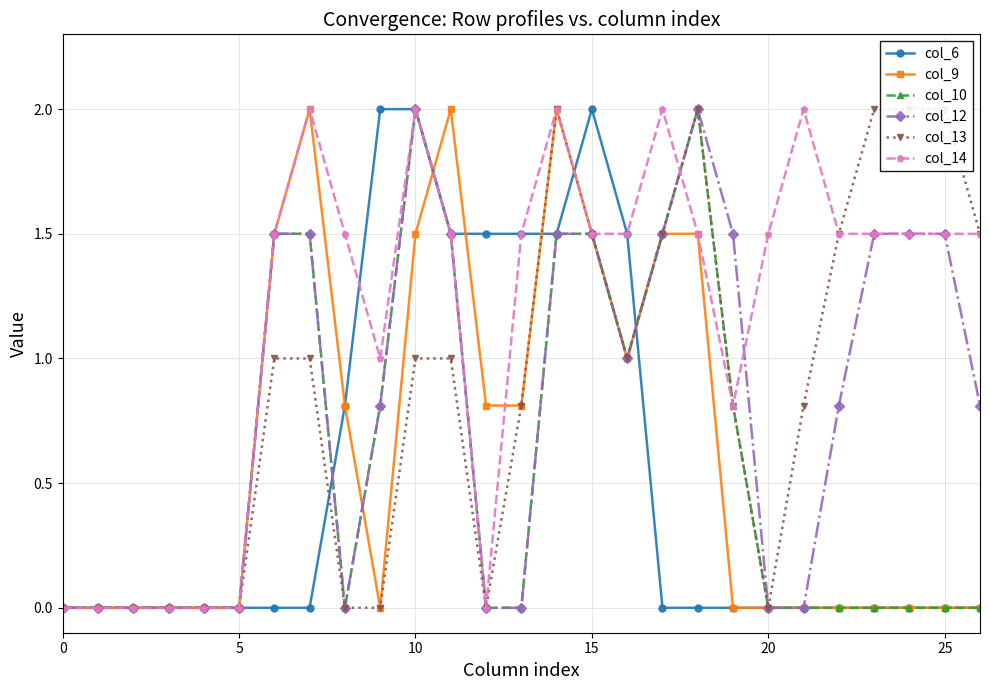

True or false: col_9 has more than 0 points higher than both neighbors.

True